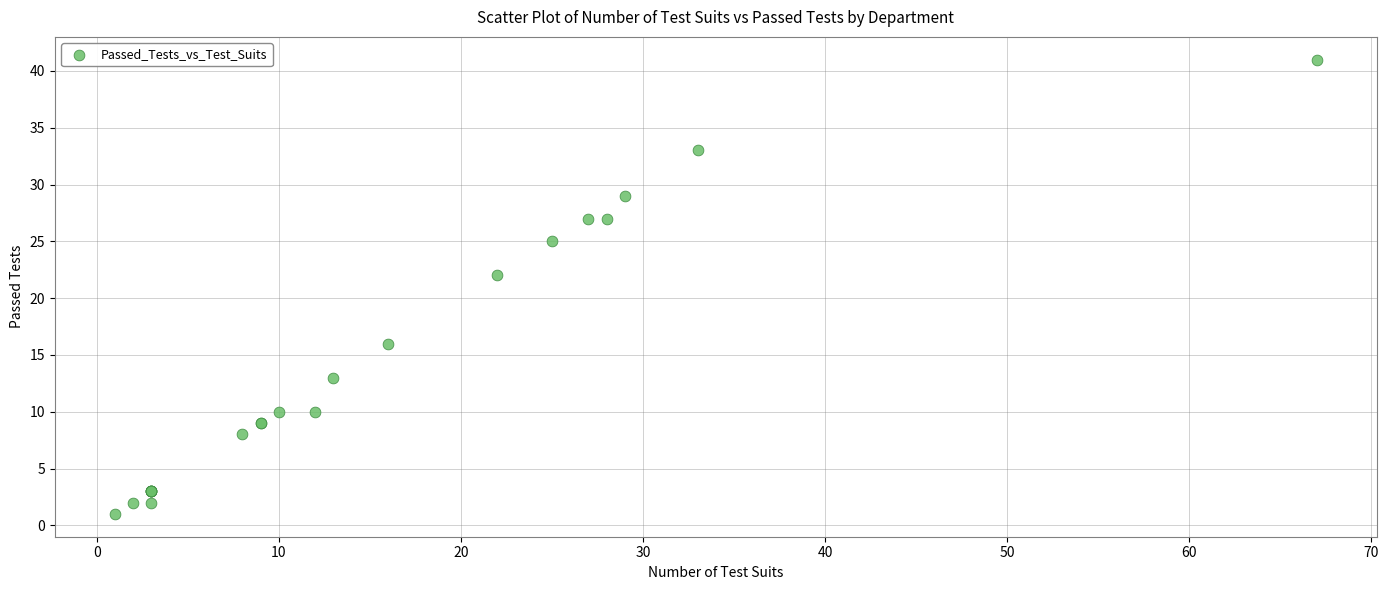

What Y value in the scatter plot is closest to 21?

22